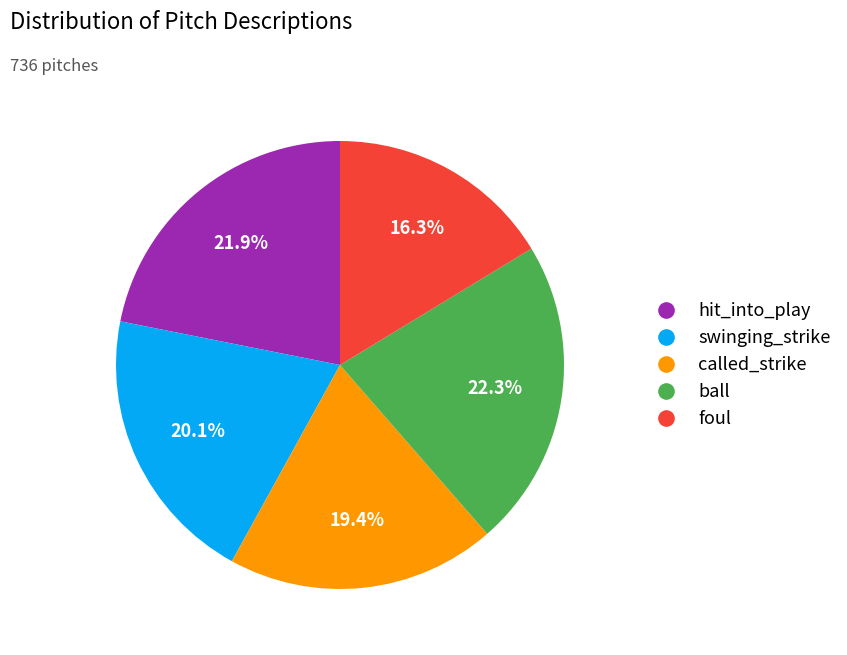

To the nearest percent, what is the average slice percentage?

20%